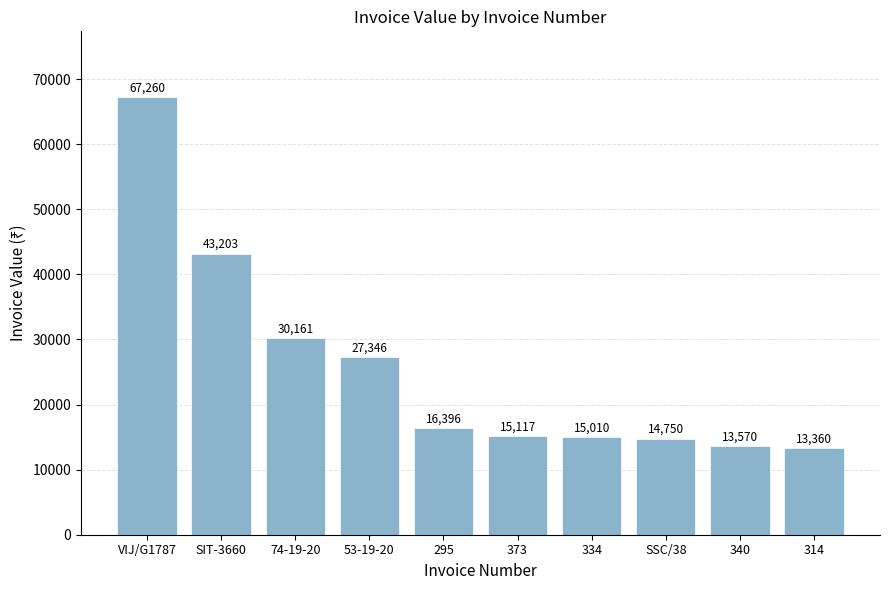

Between SIT-3660 and VIJ/G1787, which is larger?

VIJ/G1787